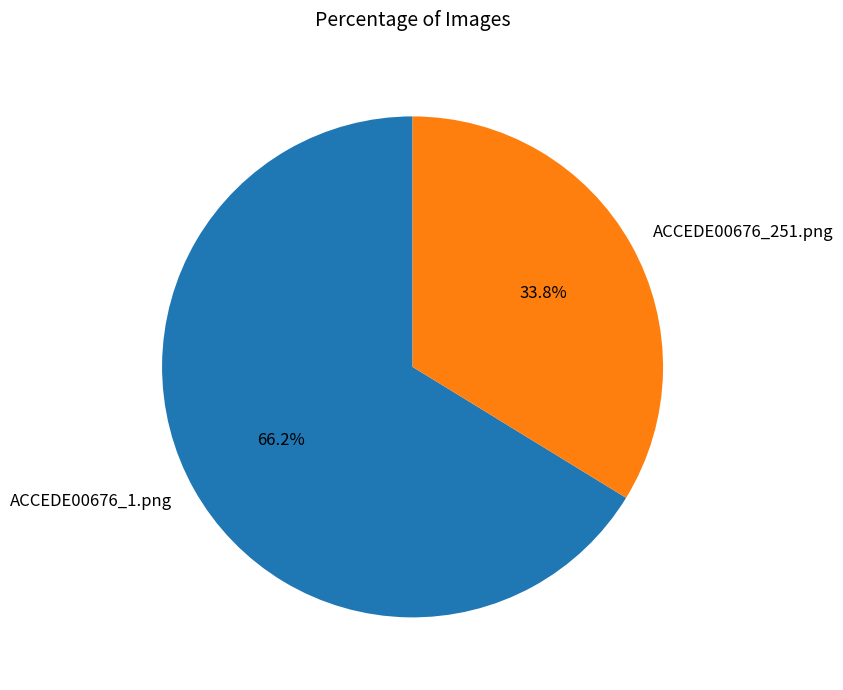

What percentage is the ACCEDE00676_1.png slice, to the nearest percent?

66%